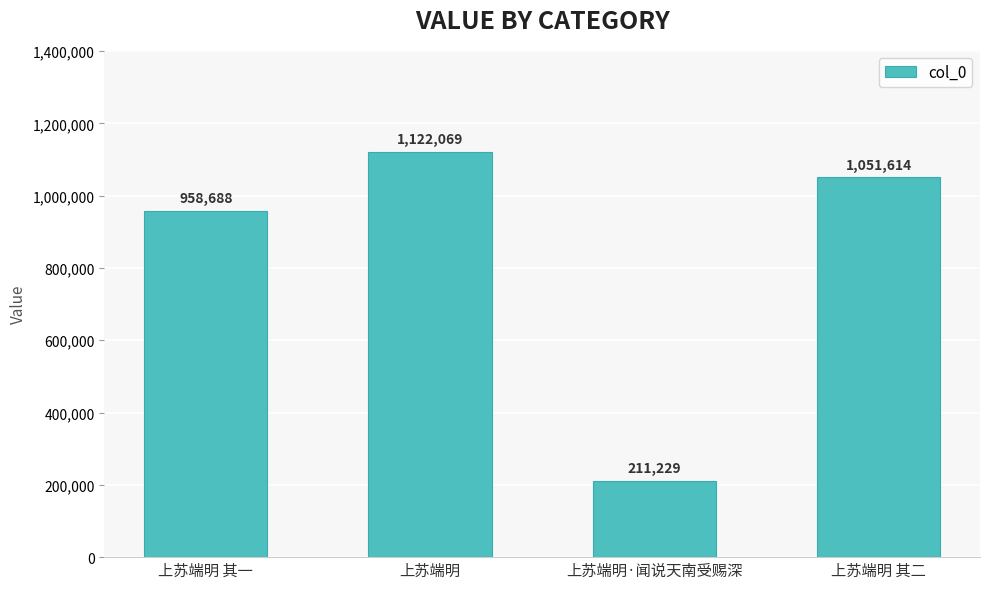

What is the label of the 4th bar from the right?

上苏端明 其一